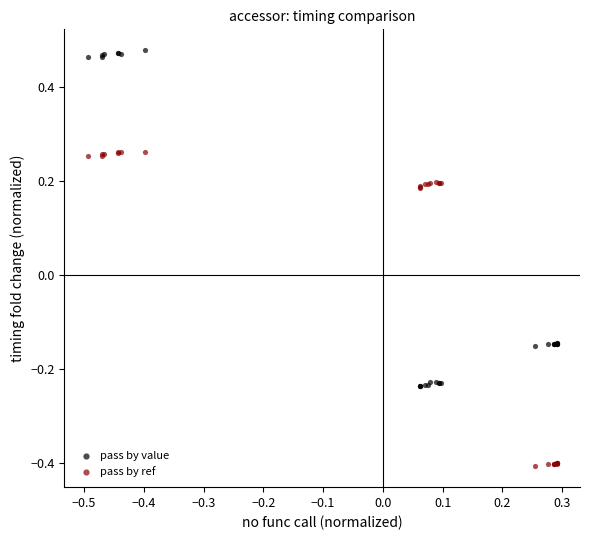

Which series contains the lowest Y value?

pass by ref